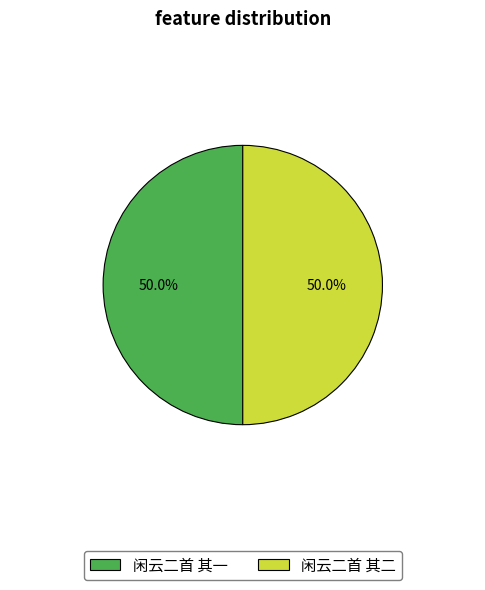

To the nearest percent, what is the average slice percentage?

50%